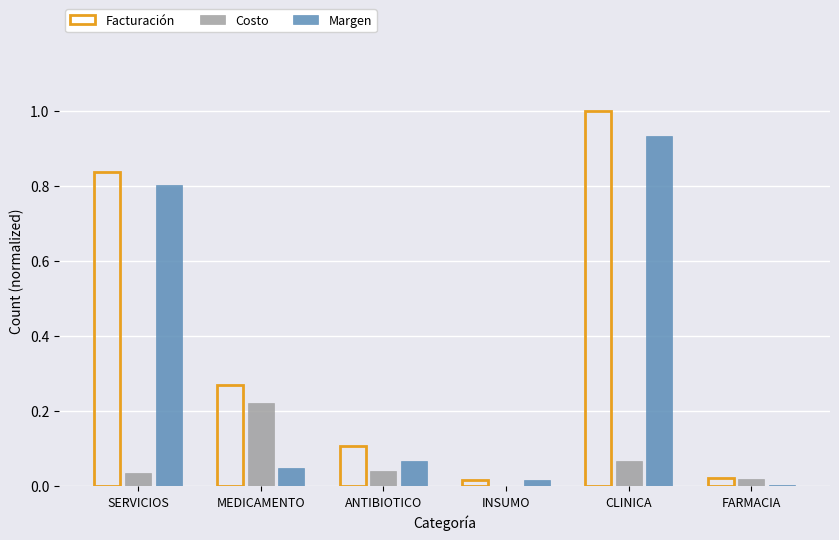

At which category is the sum across all series the highest?

CLINICA